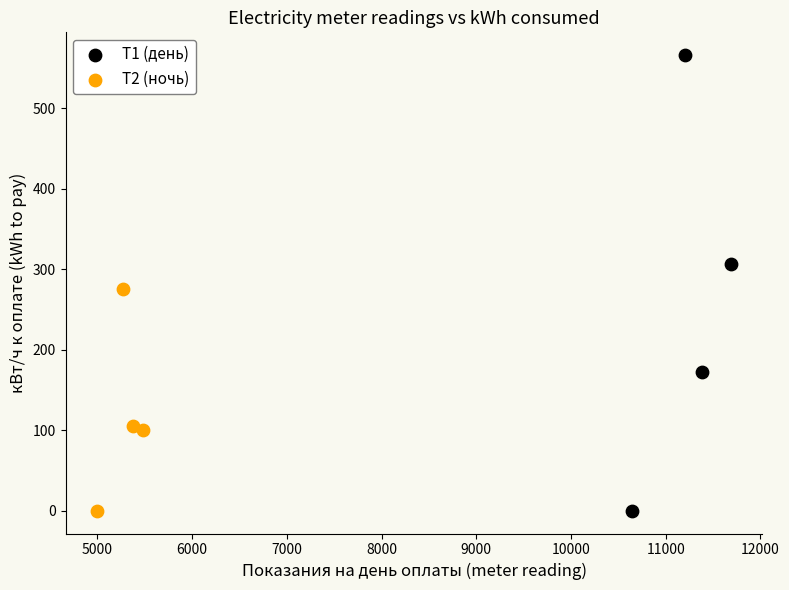

What are all the series names shown in the legend?

Т1 (день), Т2 (ночь)